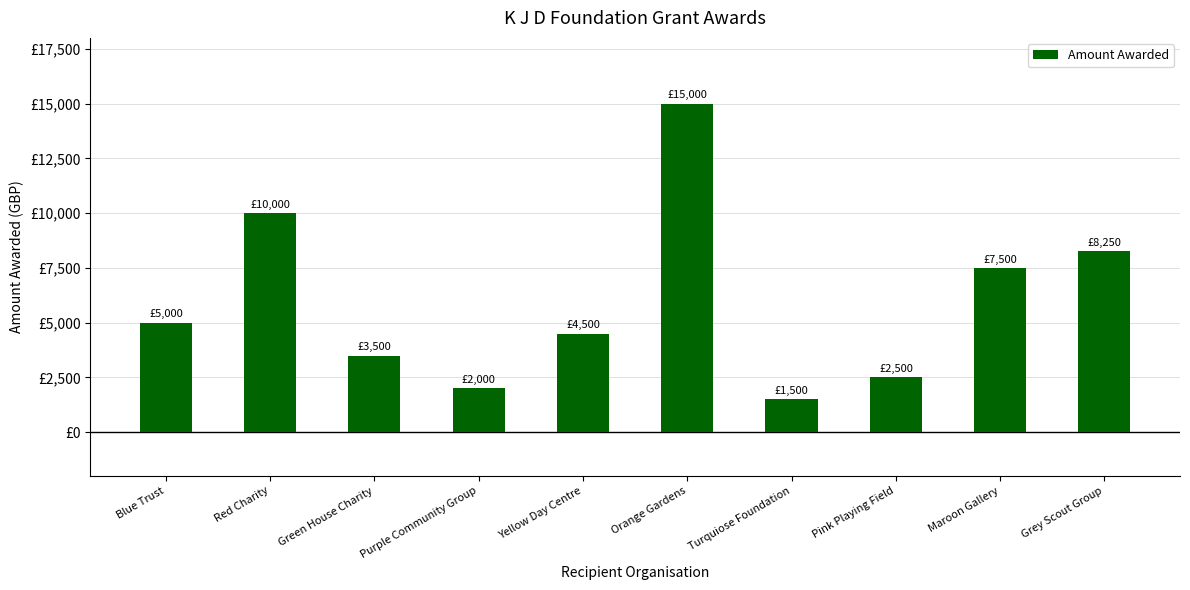

What is the label of the 10th bar from the left?

Grey Scout Group